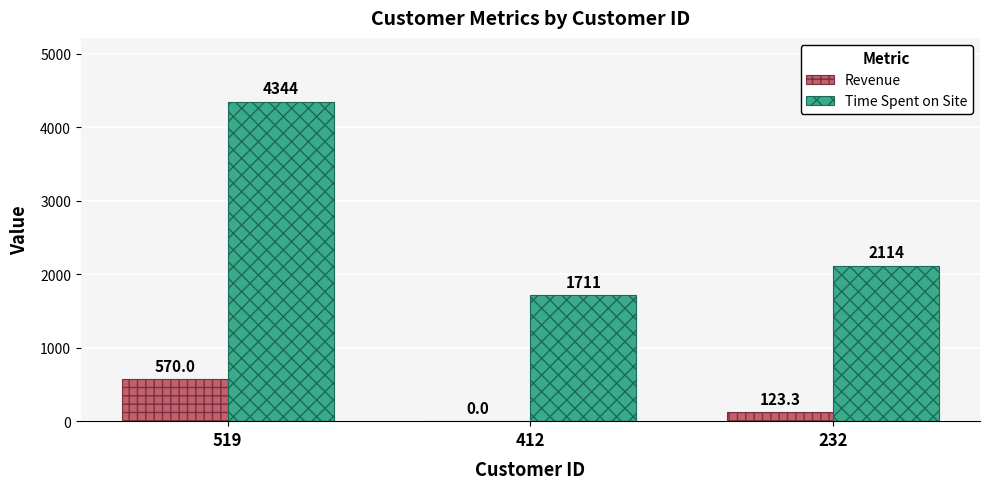

Which series has the largest range (max minus min)?

Time Spent on Site